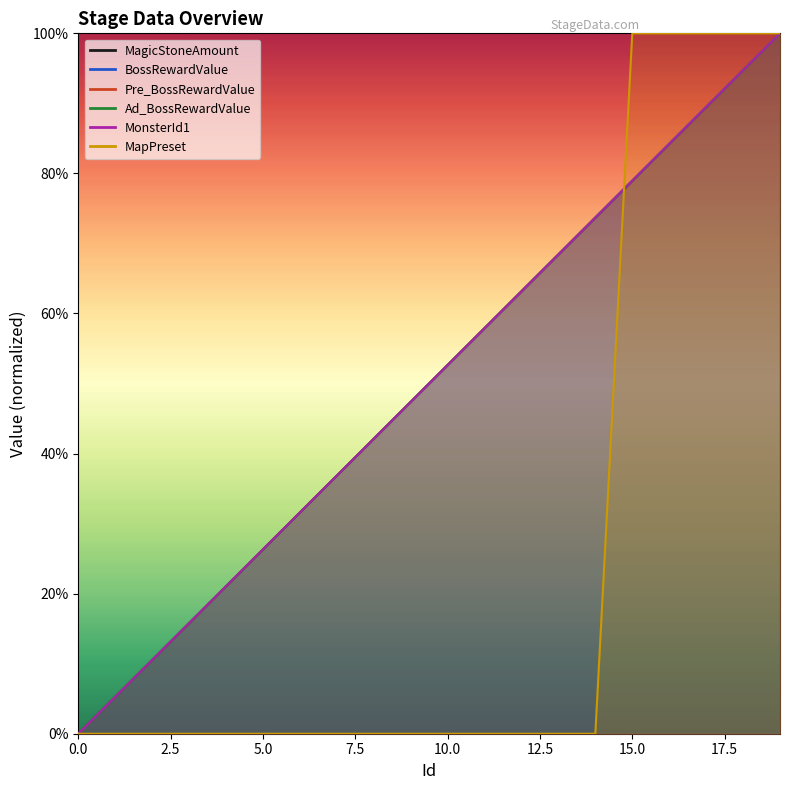

True or false: MapPreset and MagicStoneAmount cross at least once.

True